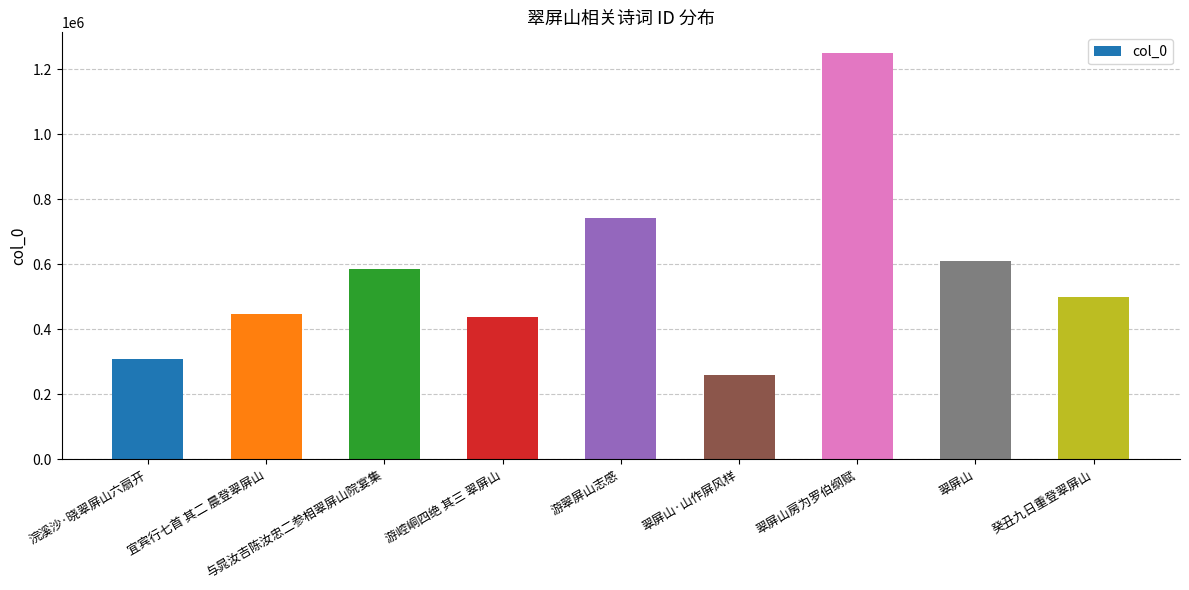

Which has a higher value, 游翠屏山志感 or 翠屏山?

游翠屏山志感